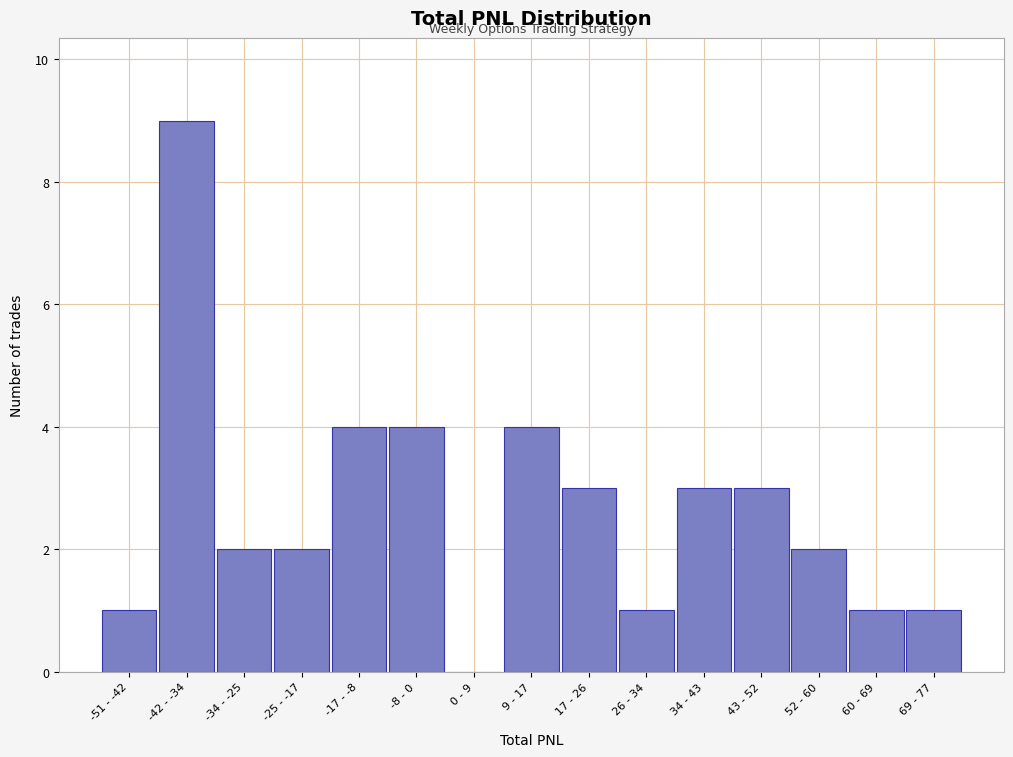

Reading right to left, list all the values displayed in this chart.

69 - 77=1	60 - 69=1	52 - 60=2	43 - 52=3	34 - 43=3	26 - 34=1	17 - 26=3	9 - 17=4	0 - 9=0	-8 - 0=4	-17 - -8=4	-25 - -17=2	-34 - -25=2	-42 - -34=9	-51 - -42=1